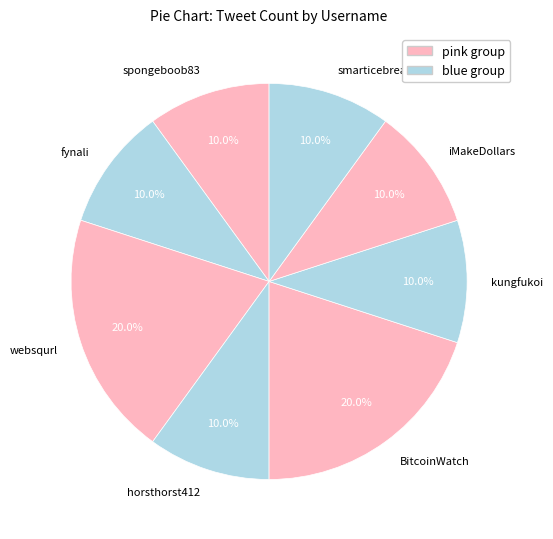

The BitcoinWatch slice represents 10% of the pie. True or false?

False